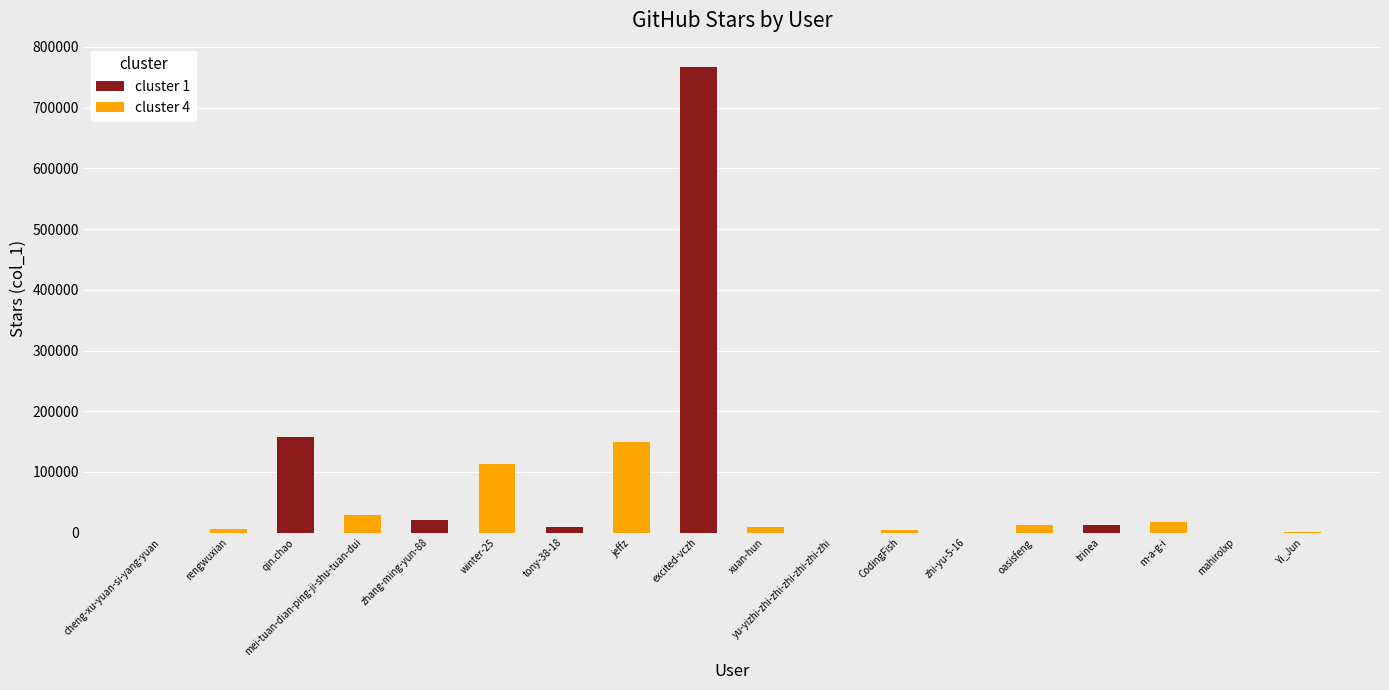

How many groups of bars are there?

9